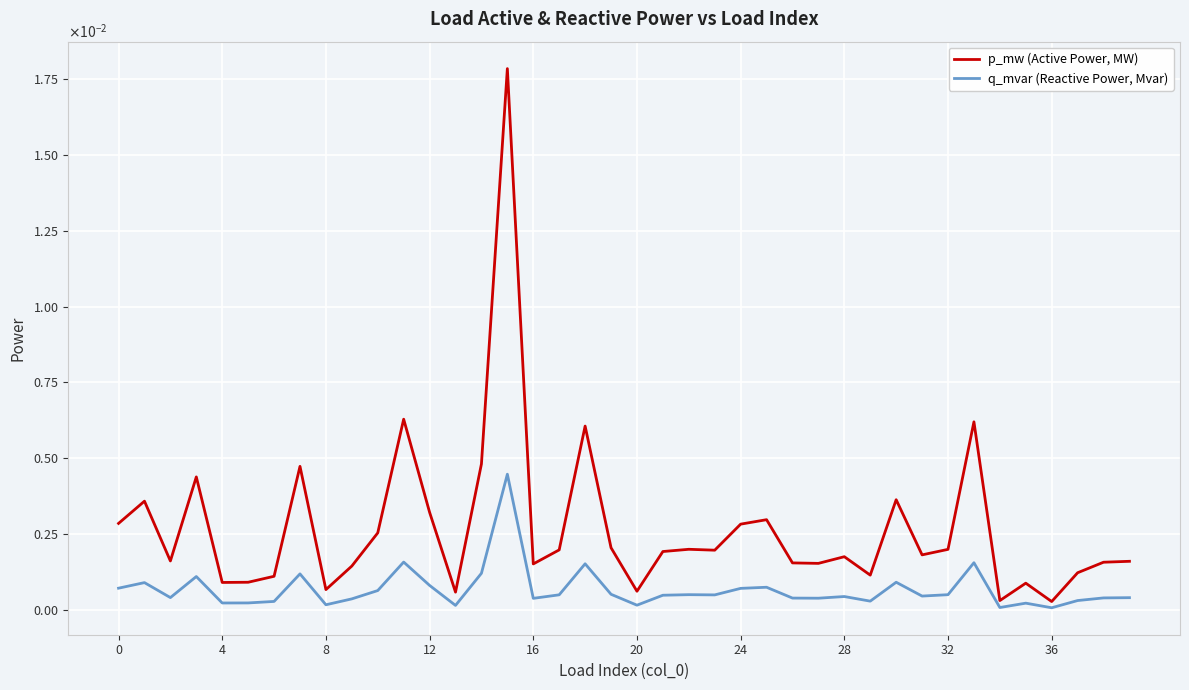

Does the chart display data point markers on the line(s)?

No